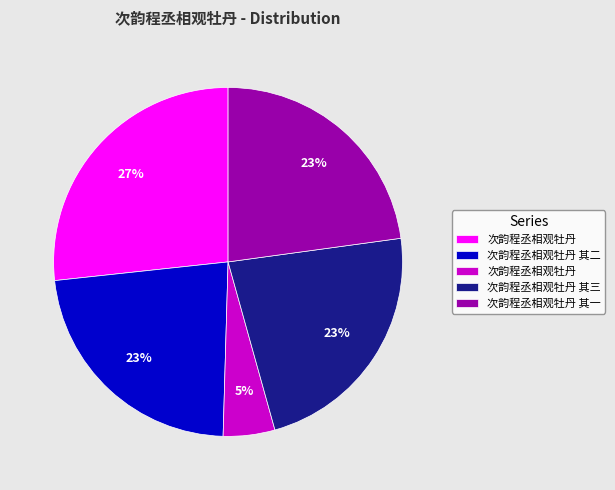

Does any single category account for the majority?

No